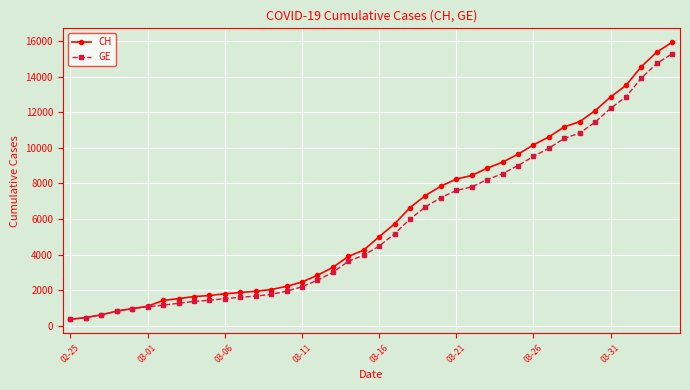

What is the value of the GE point at the 6th from the left?

1083